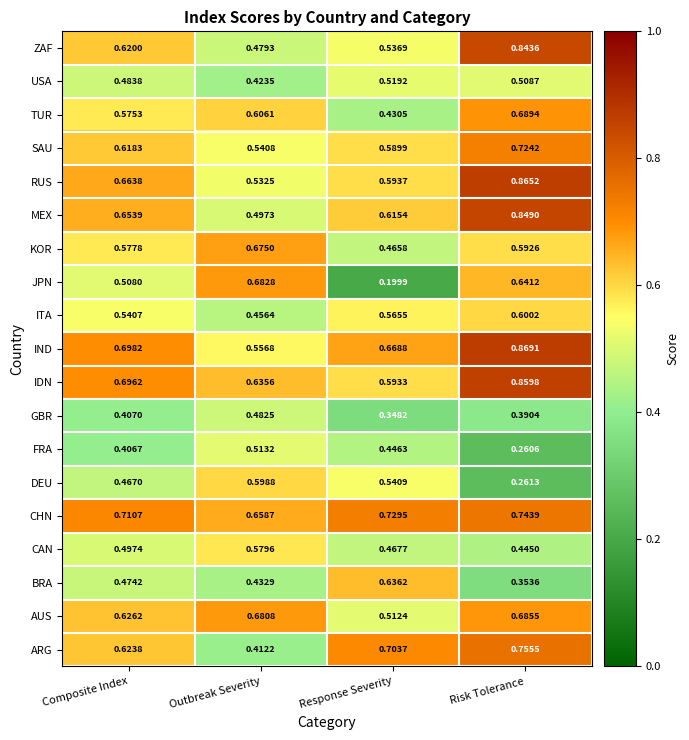

Which category has the highest value across all series?

Risk Tolerance